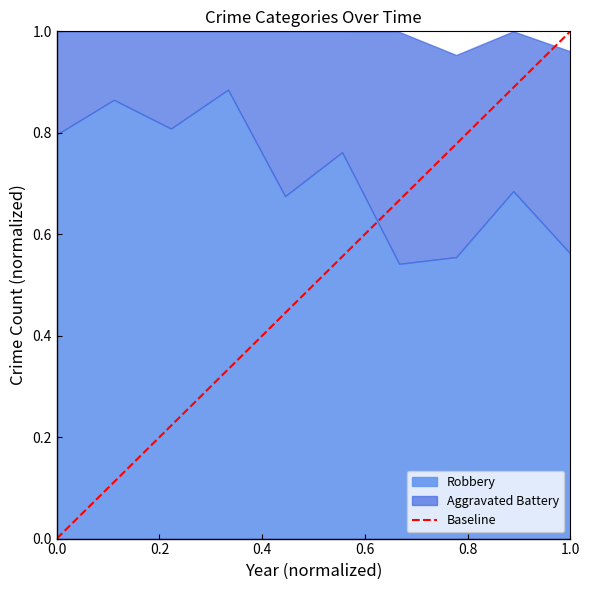

The value of Robbery at 0.0 is 1.4. True or false?

False